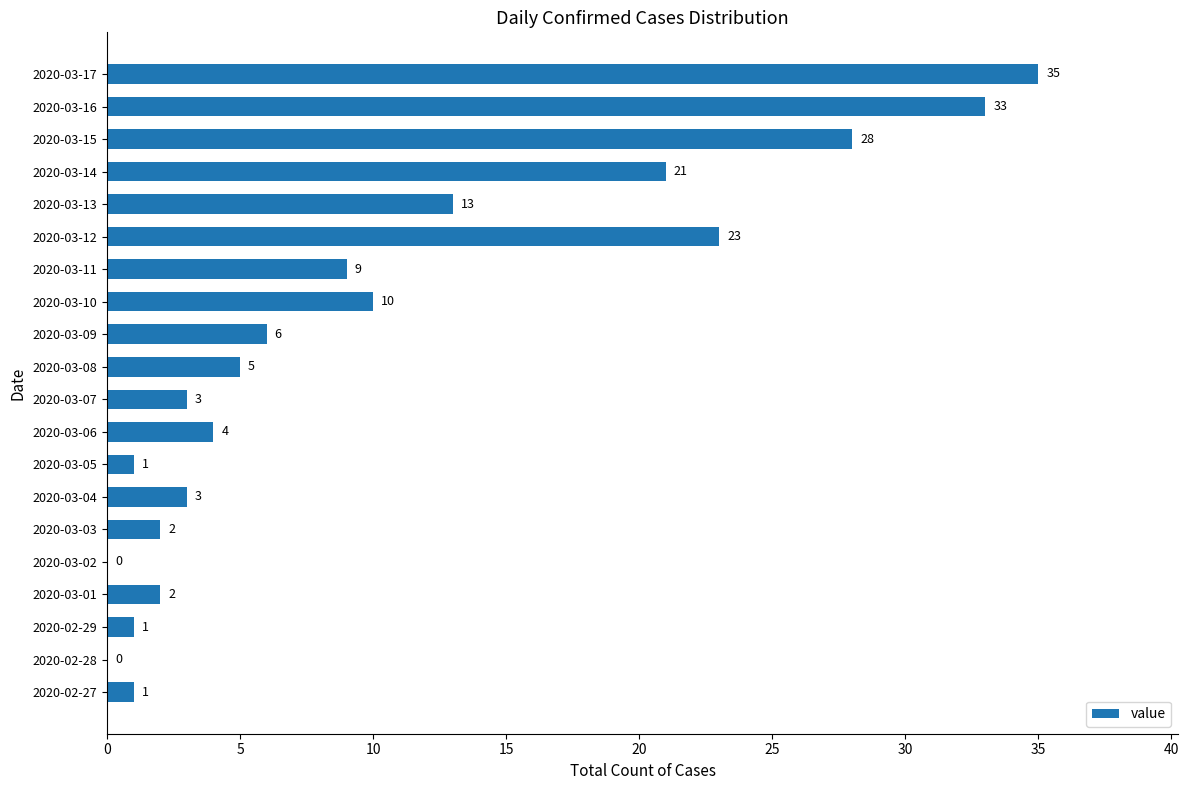

Reading bottom to top, list all the values displayed in this chart.

2020-02-27=1	2020-02-28=0	2020-02-29=1	2020-03-01=2	2020-03-02=0	2020-03-03=2	2020-03-04=3	2020-03-05=1	2020-03-06=4	2020-03-07=3	2020-03-08=5	2020-03-09=6	2020-03-10=10	2020-03-11=9	2020-03-12=23	2020-03-13=13	2020-03-14=21	2020-03-15=28	2020-03-16=33	2020-03-17=35